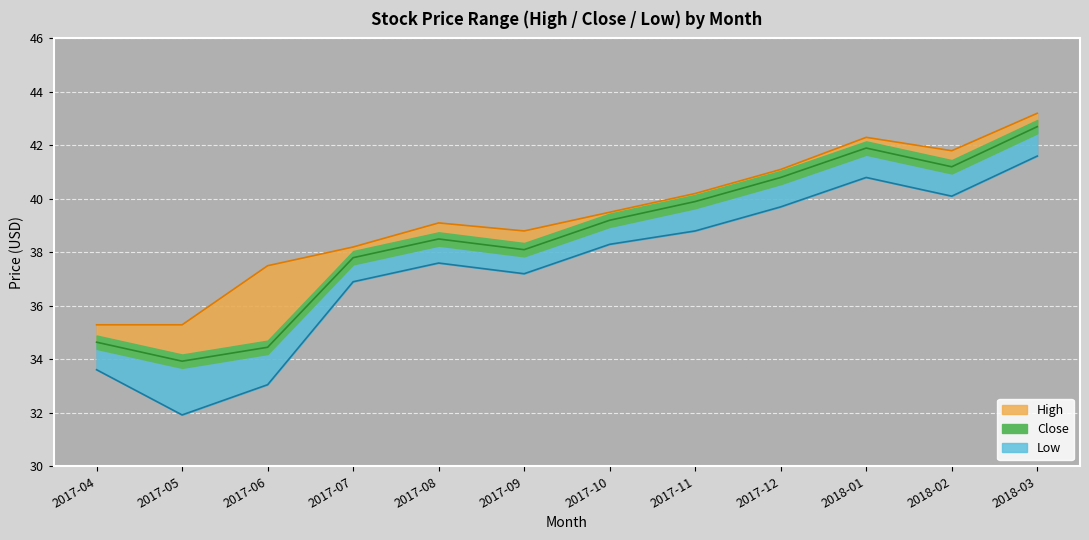

Which series has the largest range (max minus min)?

Low